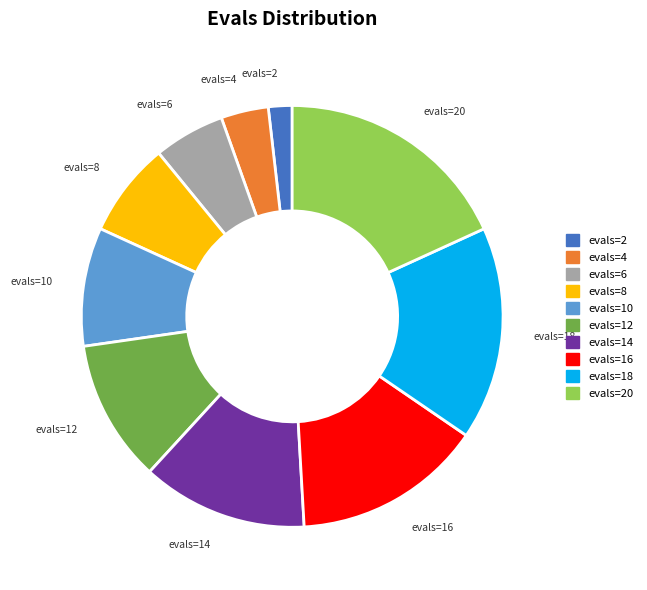

How many slices are in this pie chart?

10